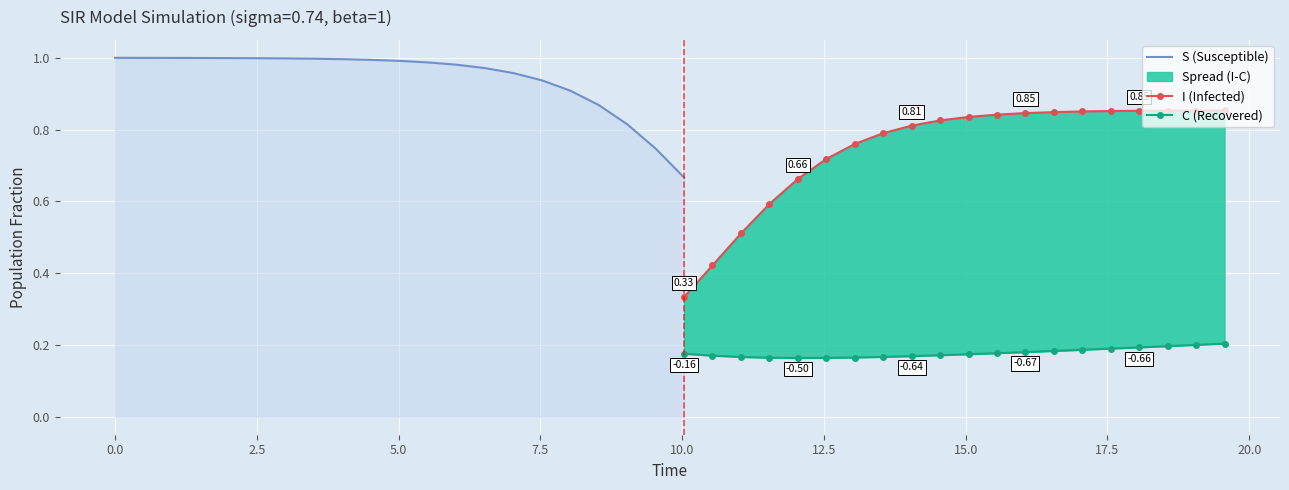

Between 8 and 4, which is larger?

4